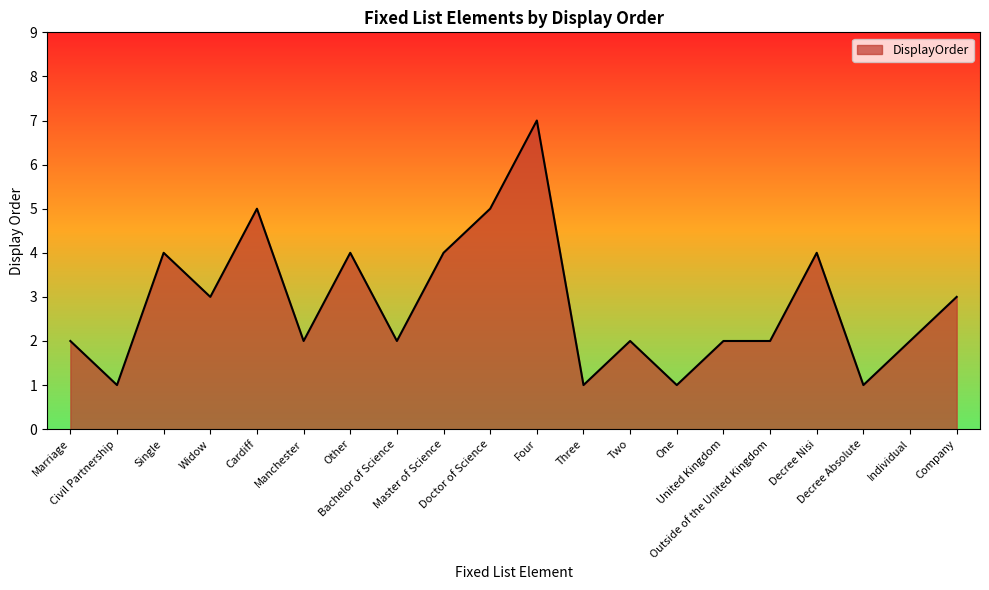

The chart shows a value of 4 at Other. True or false?

True